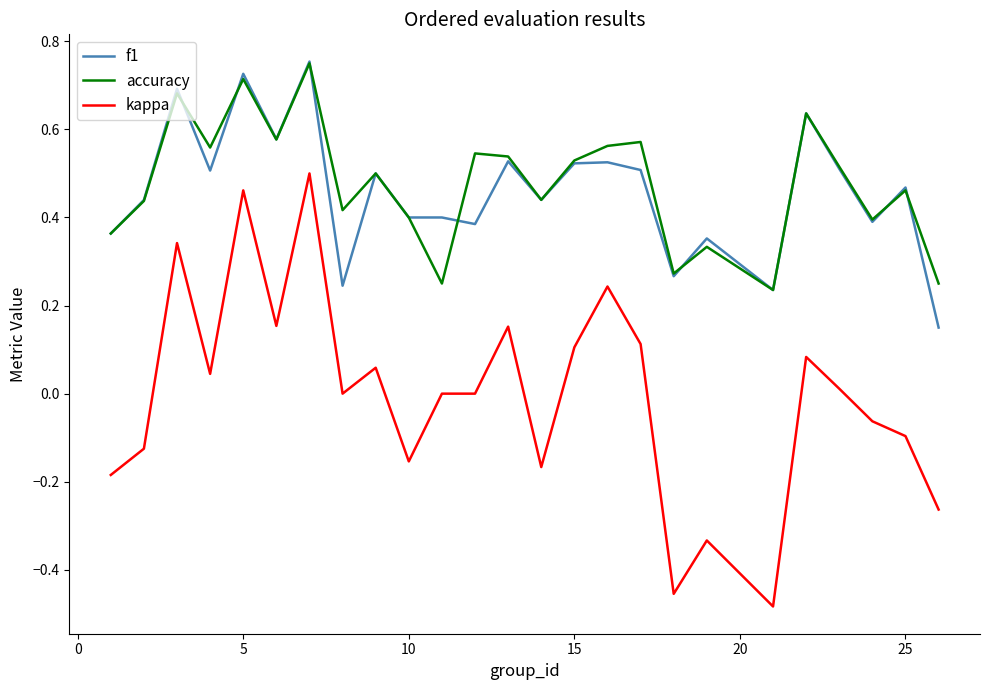

True or false: f1 and kappa intersect in this chart.

False